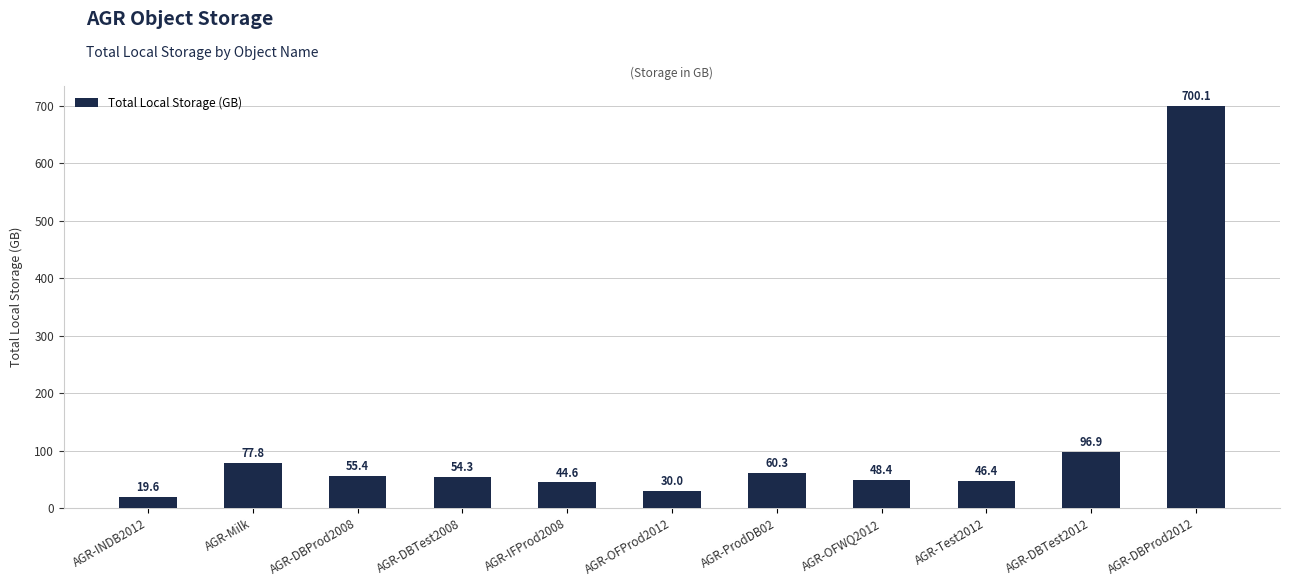

Rank the categories by value from highest to lowest.

AGR-DBProd2012, AGR-DBTest2012, AGR-Milk, AGR-ProdDB02, AGR-DBProd2008, AGR-DBTest2008, AGR-OFWQ2012, AGR-Test2012, AGR-IFProd2008, AGR-OFProd2012, AGR-INDB2012